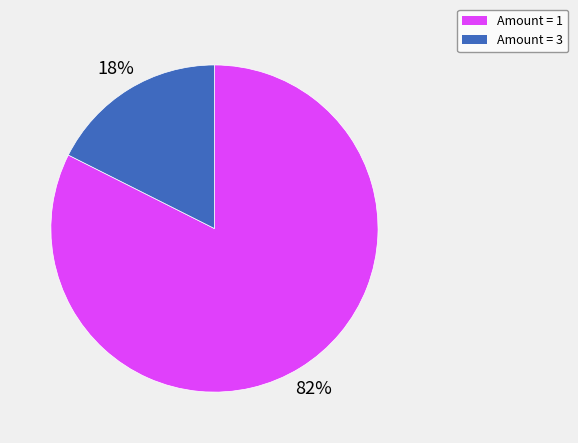

To the nearest percent, what is the average slice percentage?

50%